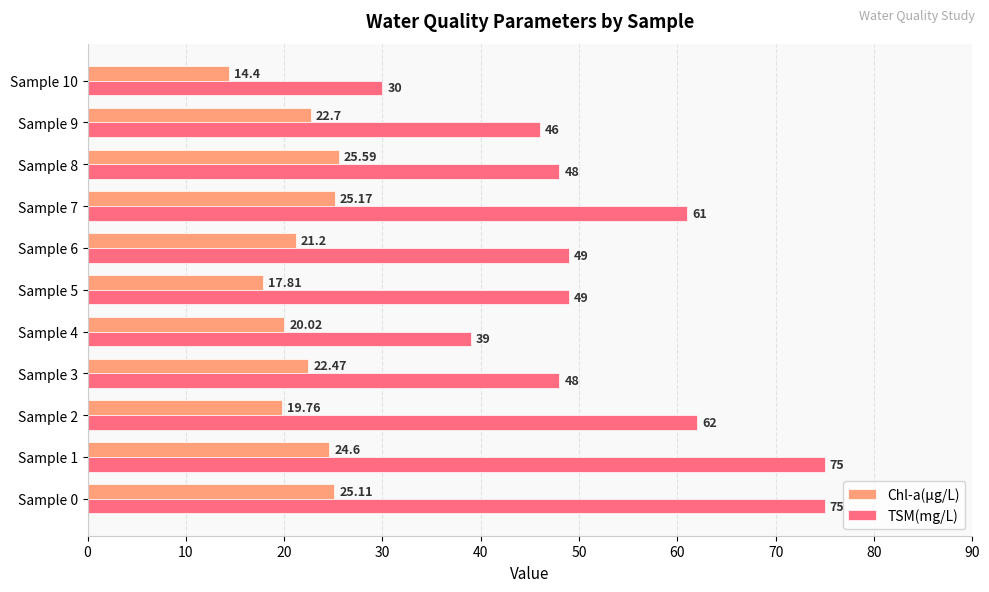

Which series has the largest total across all categories?

TSM(mg/L)